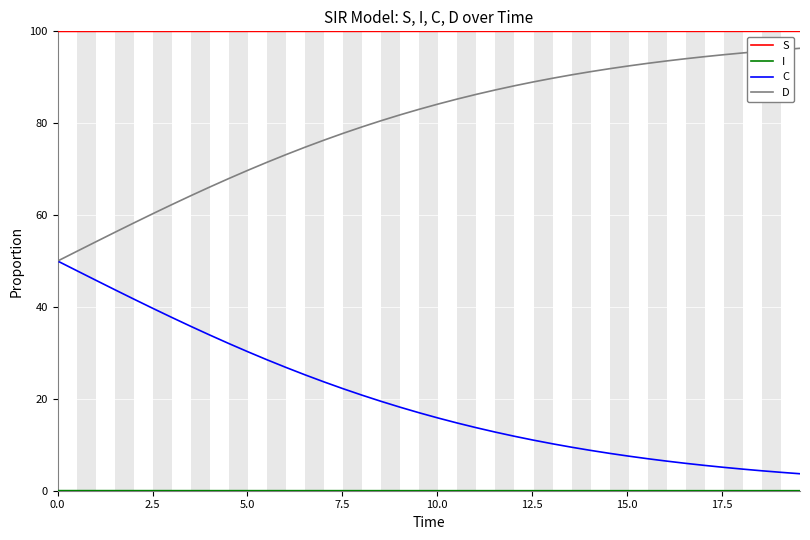

What is the lowest value of the D series?

50.0